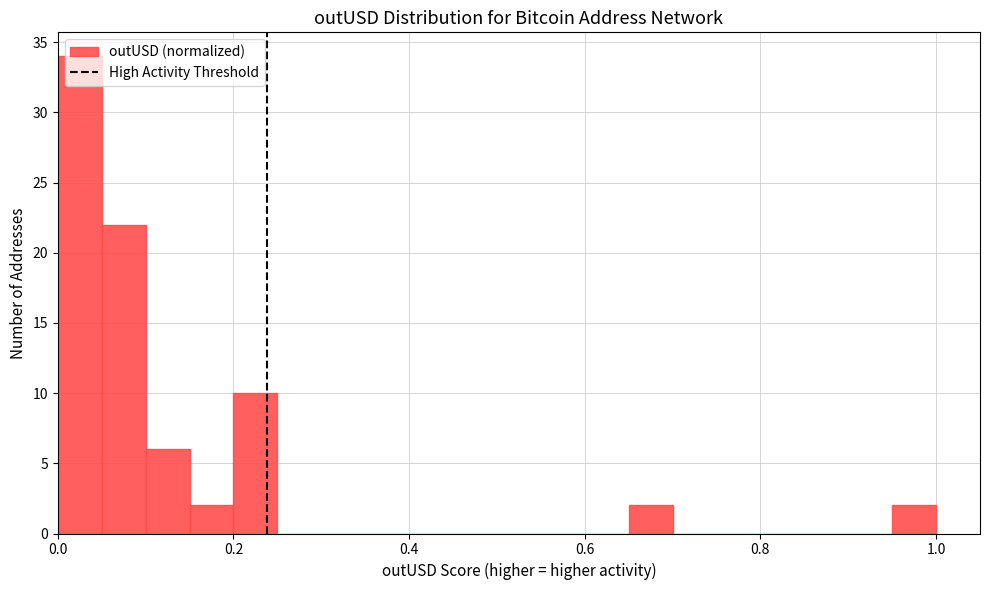

Read against the x-axis, roughly where is the centre of the tallest bar?

0.02